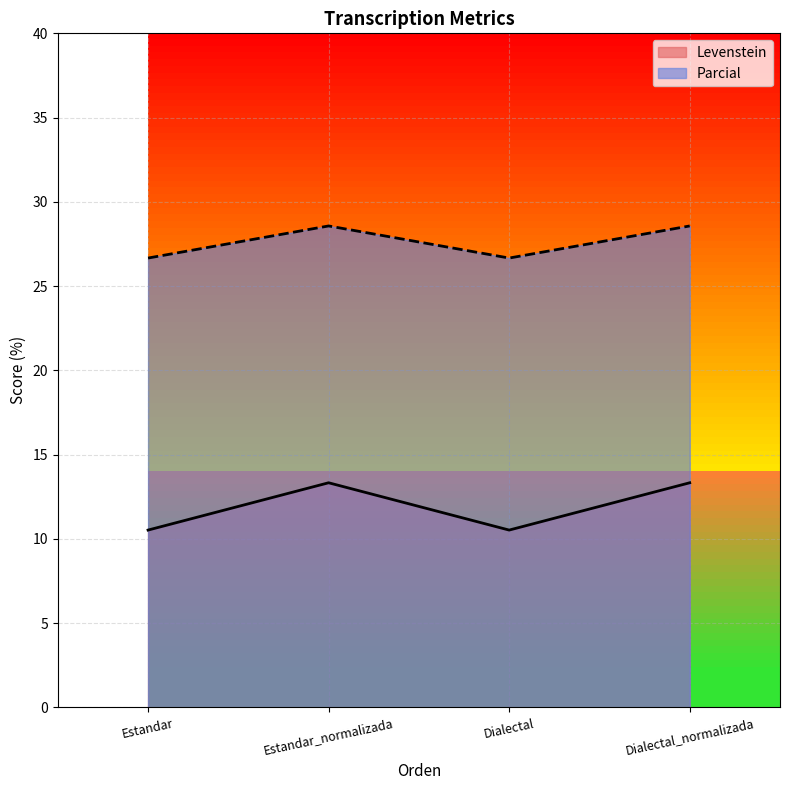

What is the label of the 4th point from the right?

Estandar